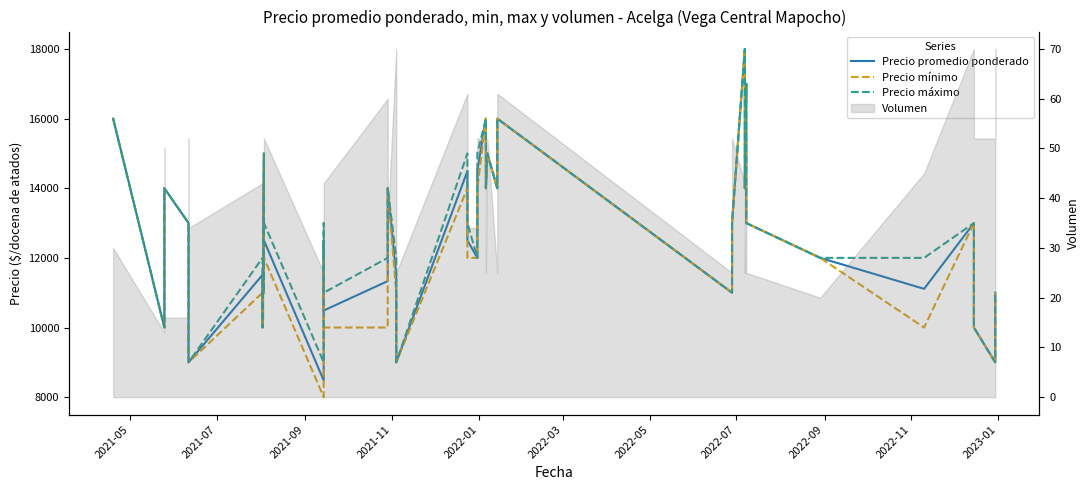

What is the value of the Precio promedio ponderado point at the 25th from the left?

14000